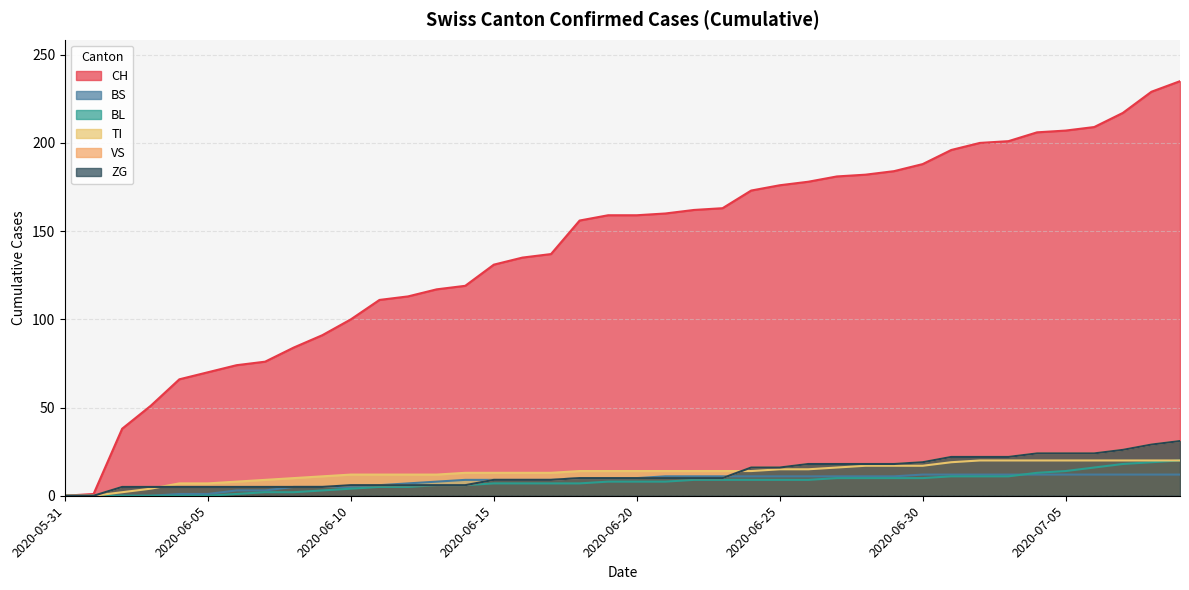

What is the label of the 18th point from the right?

2020-06-22